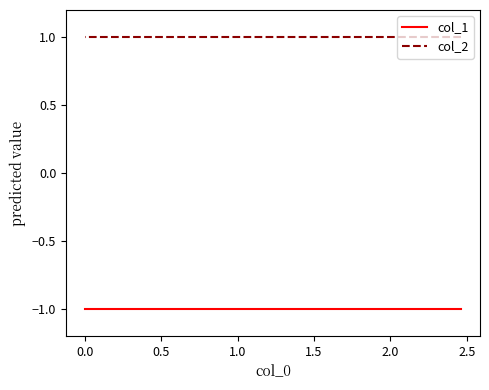

What is the smallest value displayed?

-1